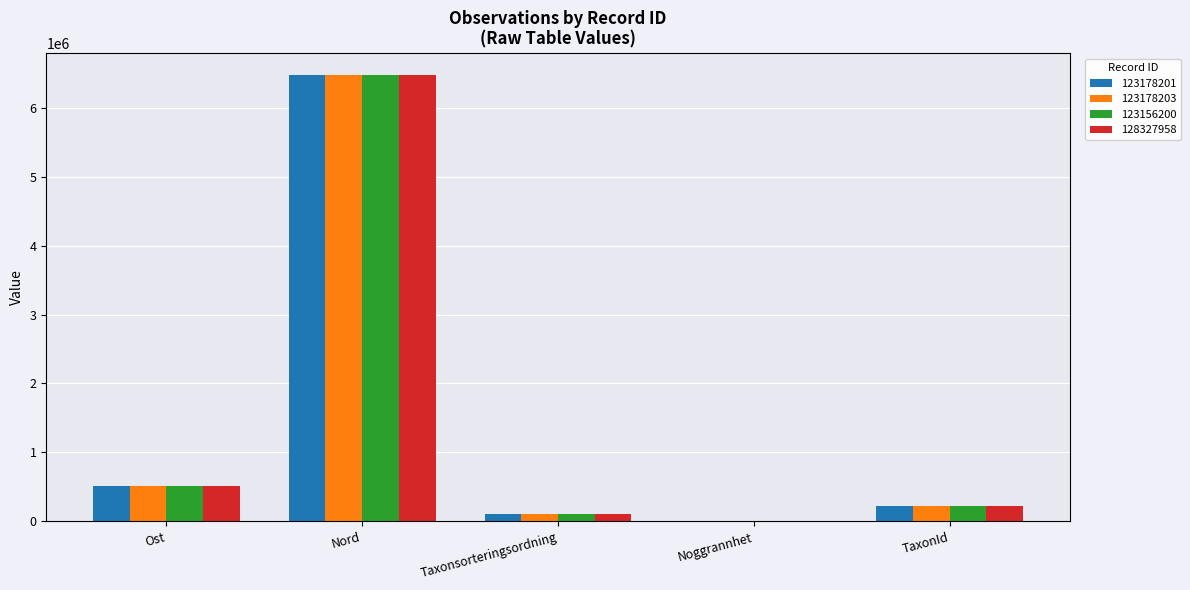

How many distinct data groups are displayed?

4